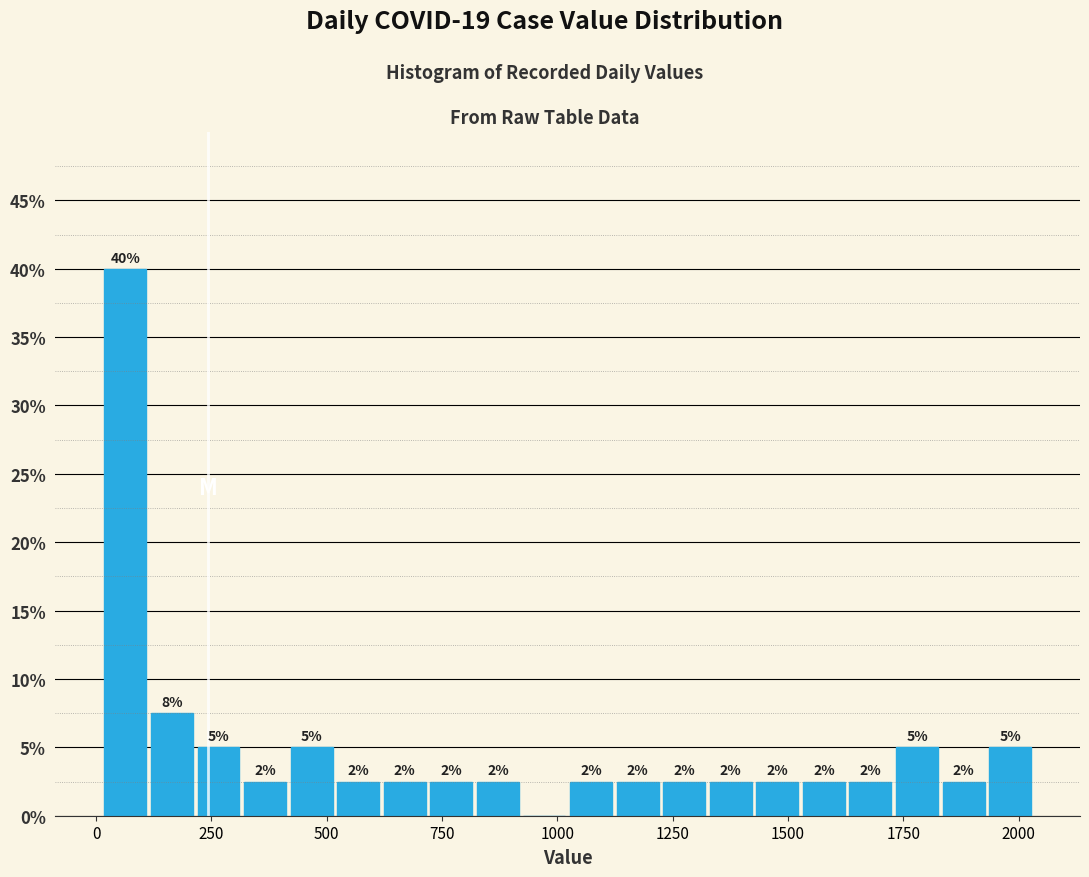

Around what value on the x-axis is the tallest bar? Give the approximate position of its centre, as read against the axis.

50